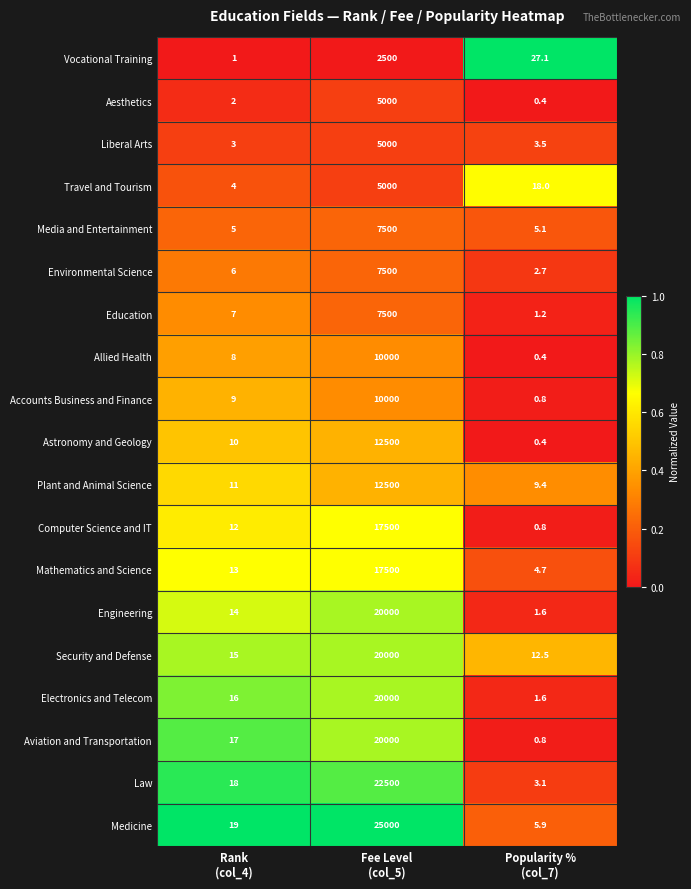

Which series has the largest total across all categories?

Medicine